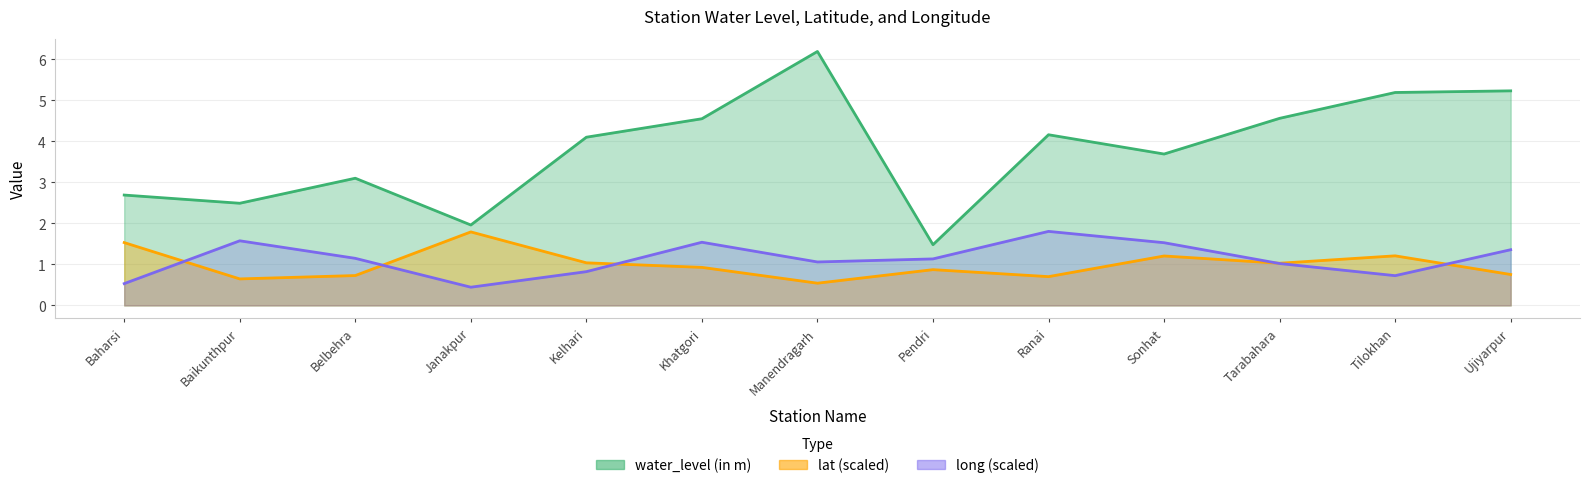

What is the greatest value displayed?

6.2